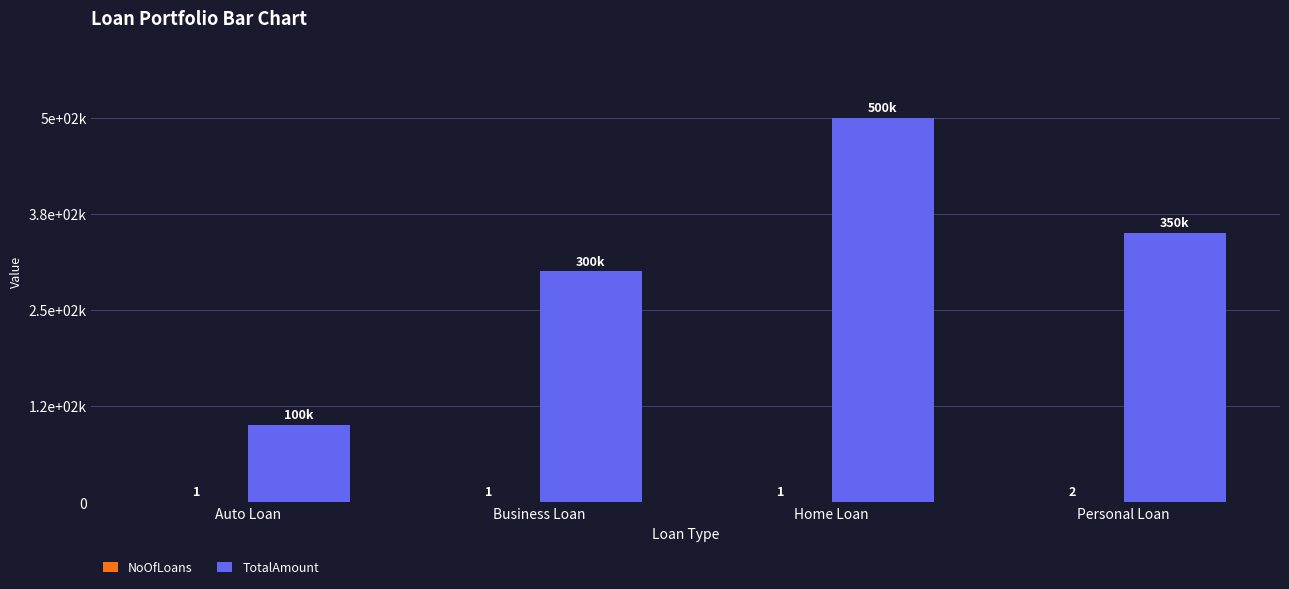

Are the bars grouped side by side (vs. stacked)?

Yes